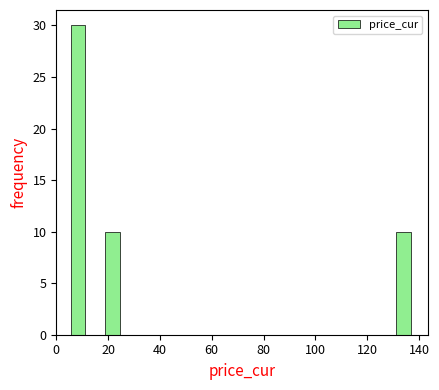

Around what value on the x-axis is the tallest bar? Give the approximate position of its centre, as read against the axis.

8